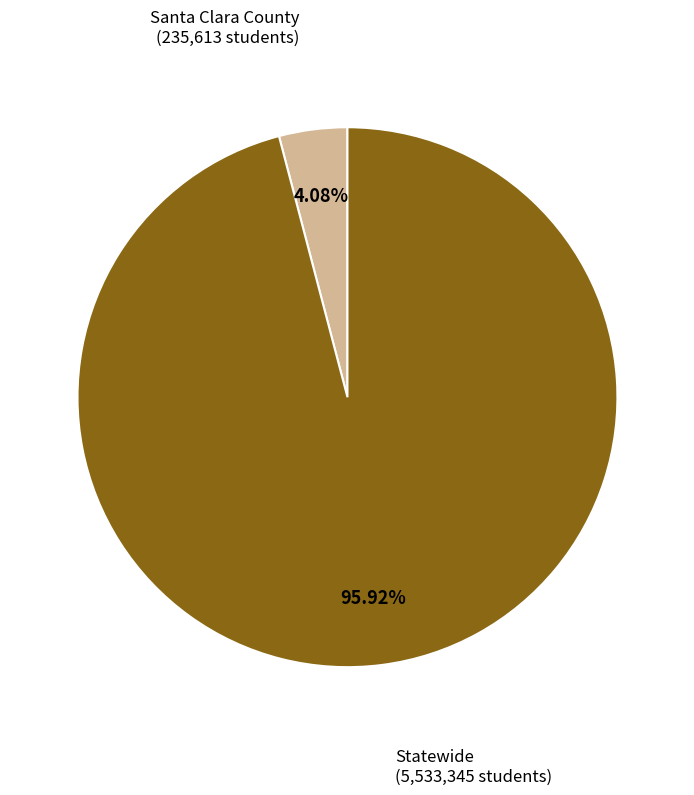

Does any single category account for the majority?

Yes